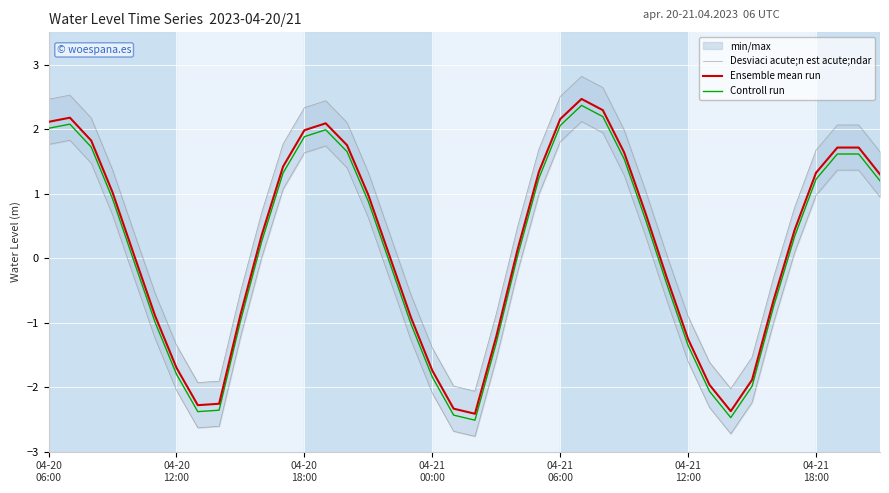

True or false: Controll run and Ensemble mean run cross at least once.

False